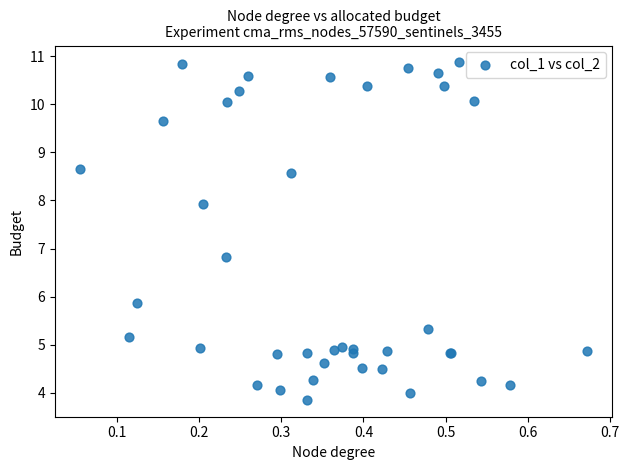

What Y value in the scatter plot is closest to 7?

6.8